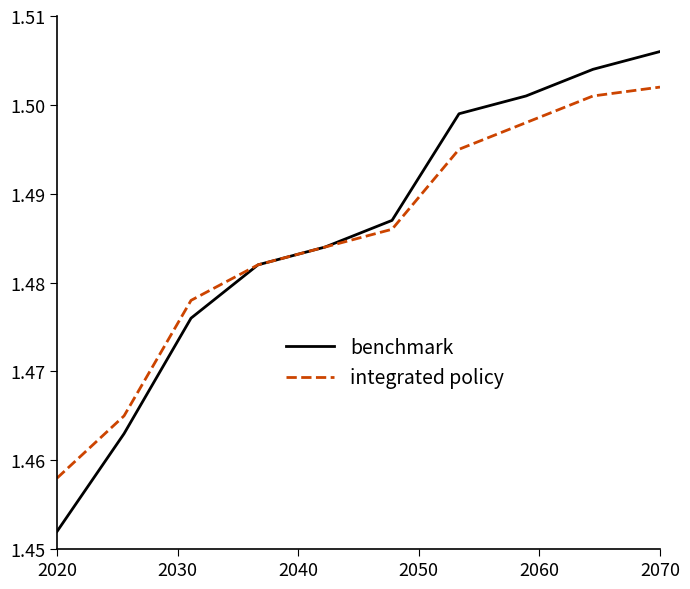

List the series in order of their peak value, lowest first.

integrated policy, benchmark